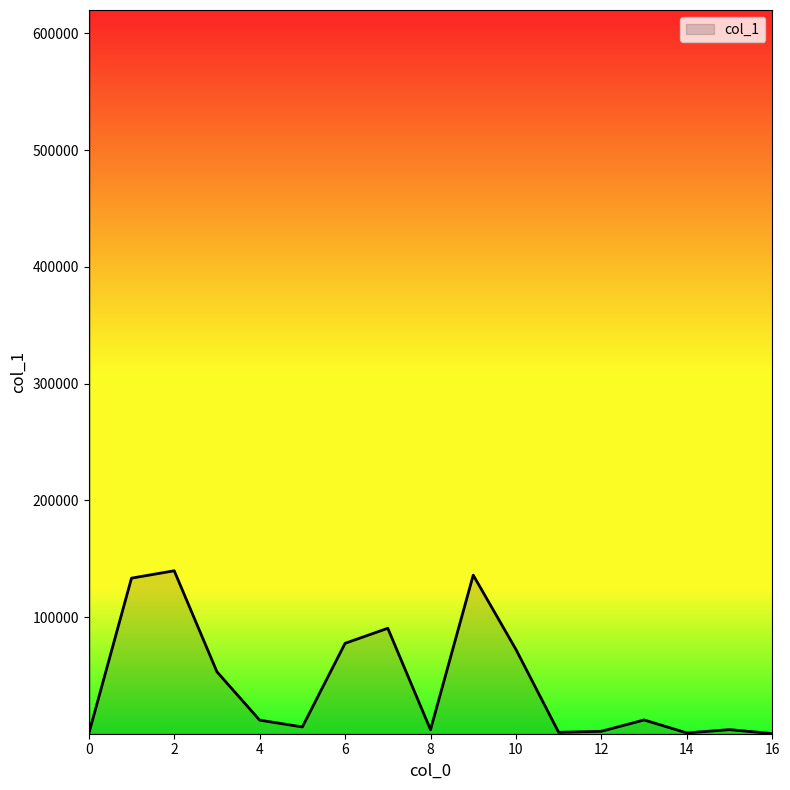

True or false: the data shows 1623 at 12.

False